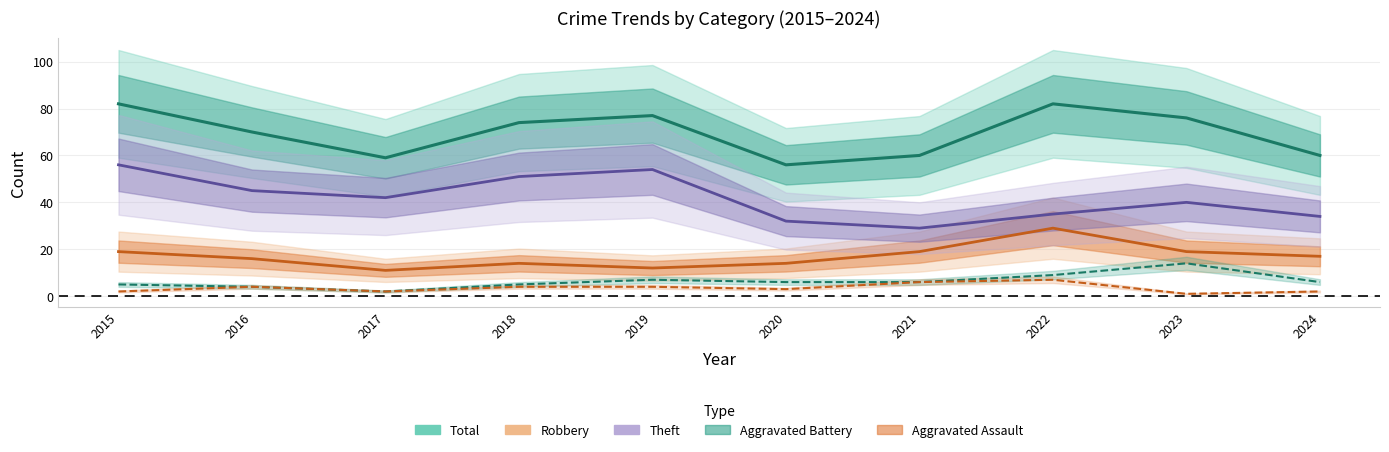

How many distinct data groups are displayed?

5